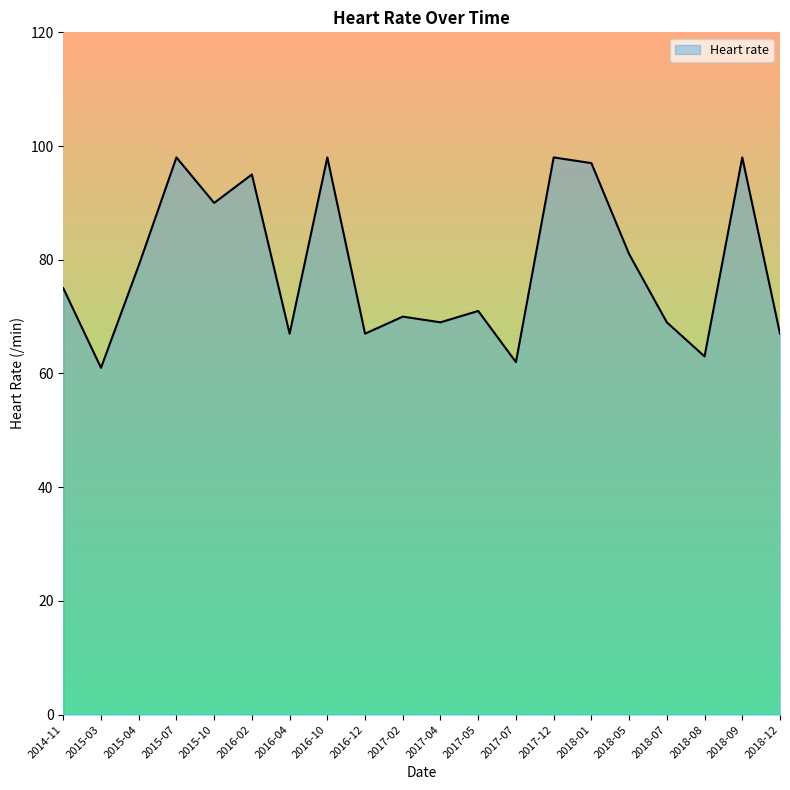

How many lines are shown in the chart?

1